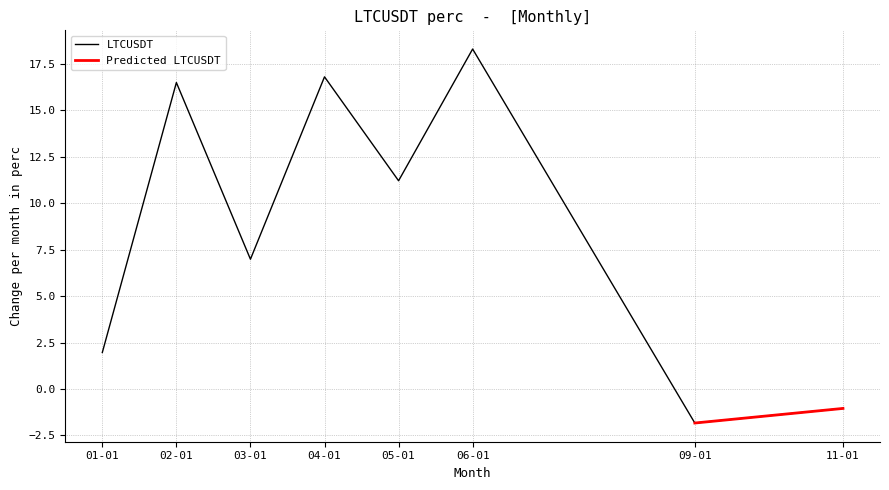

The value of LTCUSDT at 03-01 is 12.1. True or false?

False